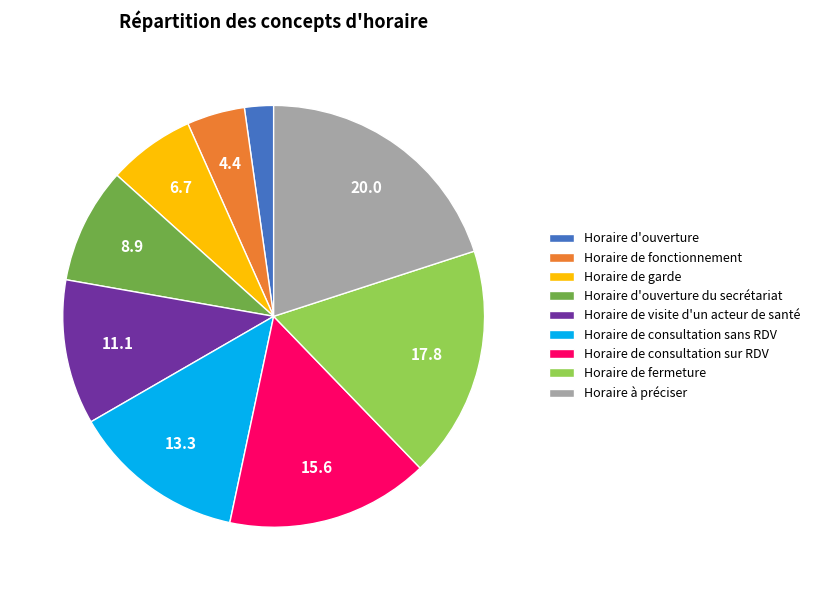

Combined, do Horaire de visite d'un acteur de santé and Horaire de garde account for over 50%?

No